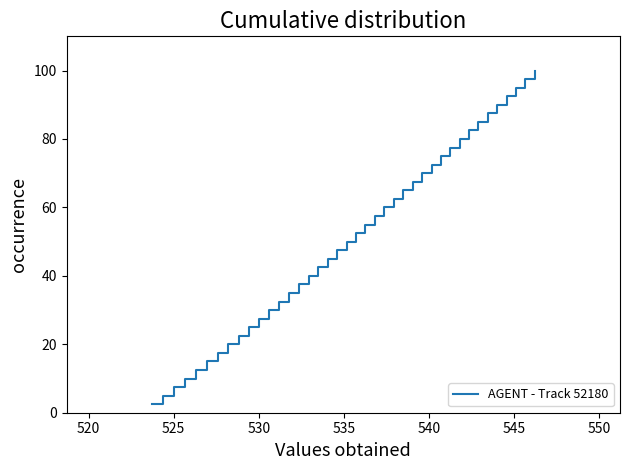

What is the maximum value shown in the chart?

100.0